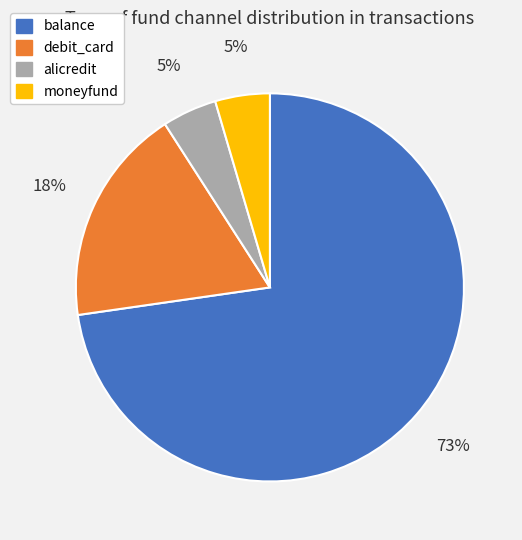

The alicredit slice represents 5% of the pie. True or false?

True